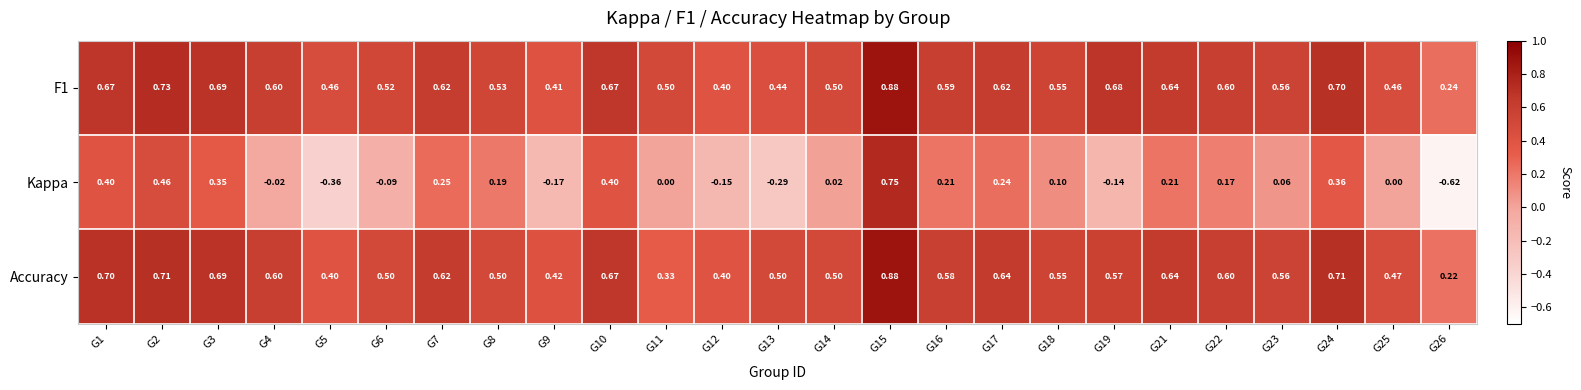

At how many categories does at least one series exceed 0?

25